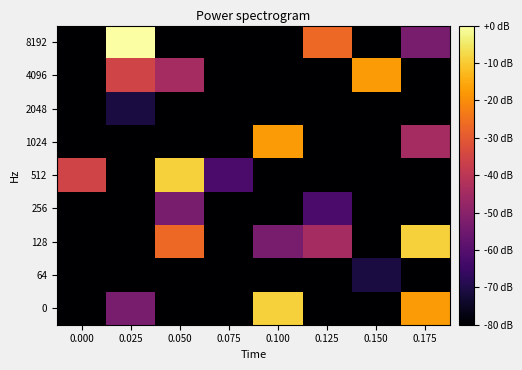

Reading right to left, extract all data points from this chart.

8192: 0.175=-53.3	0.150=-80.0	0.125=-26.7	0.100=-80.0	0.075=-80.0	0.050=-80.0	0.025=0.0	0.000=-80.0
4096: 0.175=-80.0	0.150=-17.8	0.125=-80.0	0.100=-80.0	0.075=-80.0	0.050=-44.4	0.025=-35.6	0.000=-80.0
2048: 0.175=-80.0	0.150=-80.0	0.125=-80.0	0.100=-80.0	0.075=-80.0	0.050=-80.0	0.025=-71.1	0.000=-80.0
1024: 0.175=-44.4	0.150=-80.0	0.125=-80.0	0.100=-17.8	0.075=-80.0	0.050=-80.0	0.025=-80.0	0.000=-80.0
512: 0.175=-80.0	0.150=-80.0	0.125=-80.0	0.100=-80.0	0.075=-62.2	0.050=-8.9	0.025=-80.0	0.000=-35.6
256: 0.175=-80.0	0.150=-80.0	0.125=-62.2	0.100=-80.0	0.075=-80.0	0.050=-53.3	0.025=-80.0	0.000=-80.0
128: 0.175=-8.9	0.150=-80.0	0.125=-44.4	0.100=-53.3	0.075=-80.0	0.050=-26.7	0.025=-80.0	0.000=-80.0
64: 0.175=-80.0	0.150=-71.1	0.125=-80.0	0.100=-80.0	0.075=-80.0	0.050=-80.0	0.025=-80.0	0.000=-80.0
0: 0.175=-17.8	0.150=-80.0	0.125=-80.0	0.100=-8.9	0.075=-80.0	0.050=-80.0	0.025=-53.3	0.000=-80.0